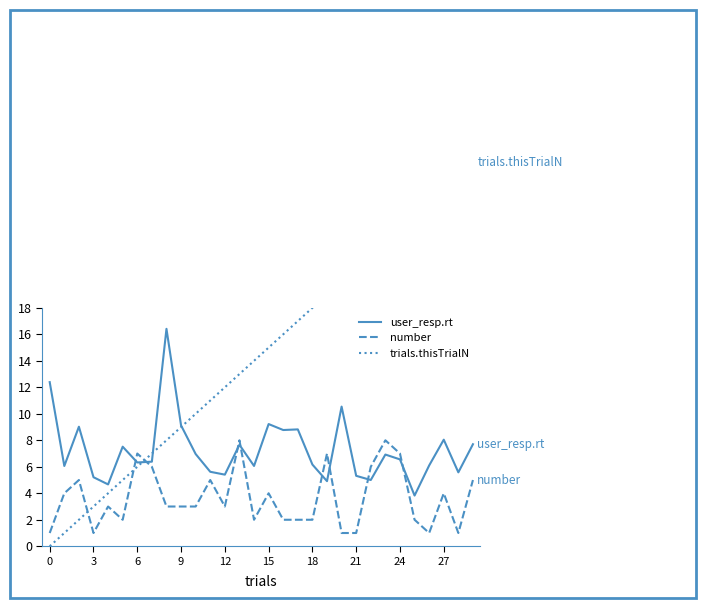

What is the minimum value for user_resp.rt?

3.8